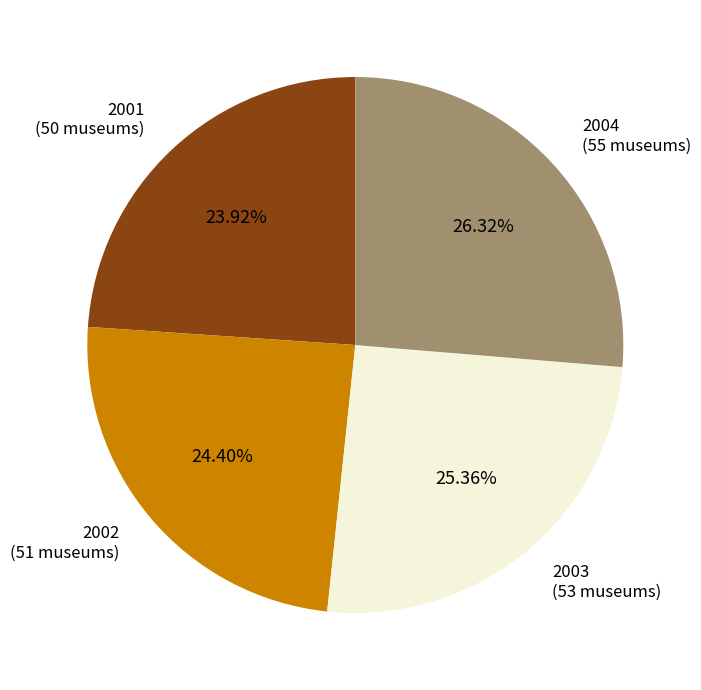

Does any single category account for the majority?

No